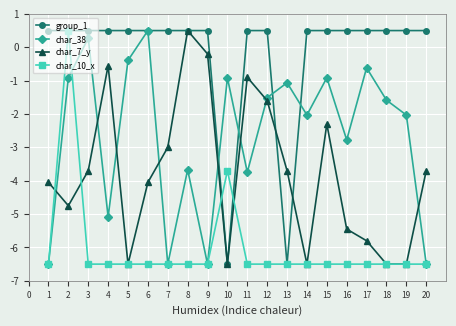

The char_7_y series shows 0.5 at 8. True or false?

True